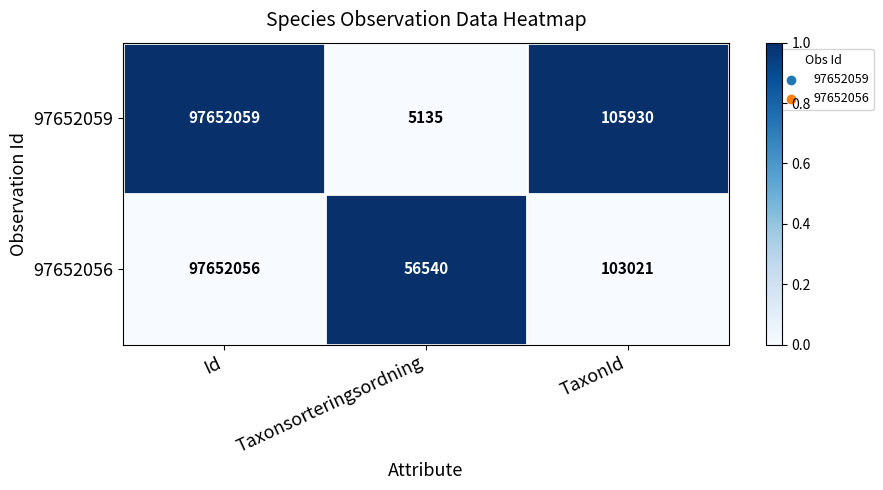

At which category does the chart reach its minimum across all series?

Taxonsorteringsordning